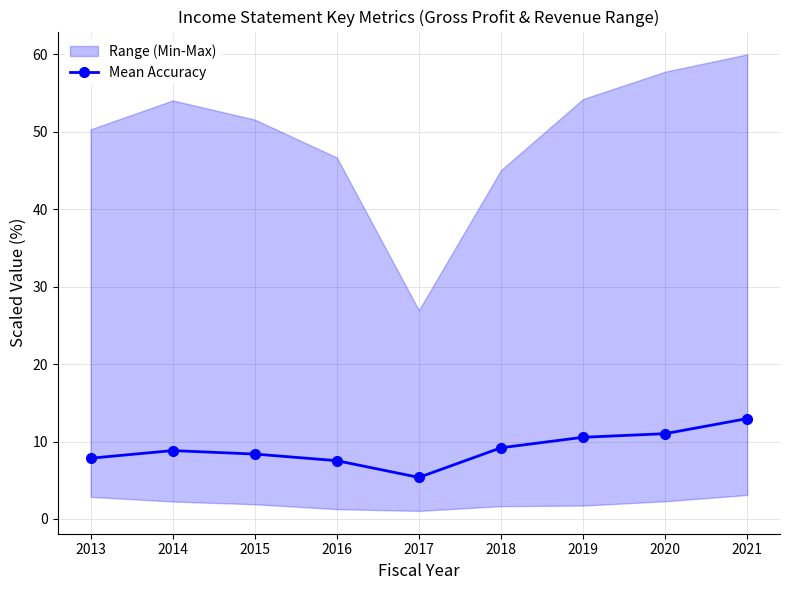

True or false: the data has more than 0 interior local peaks.

True